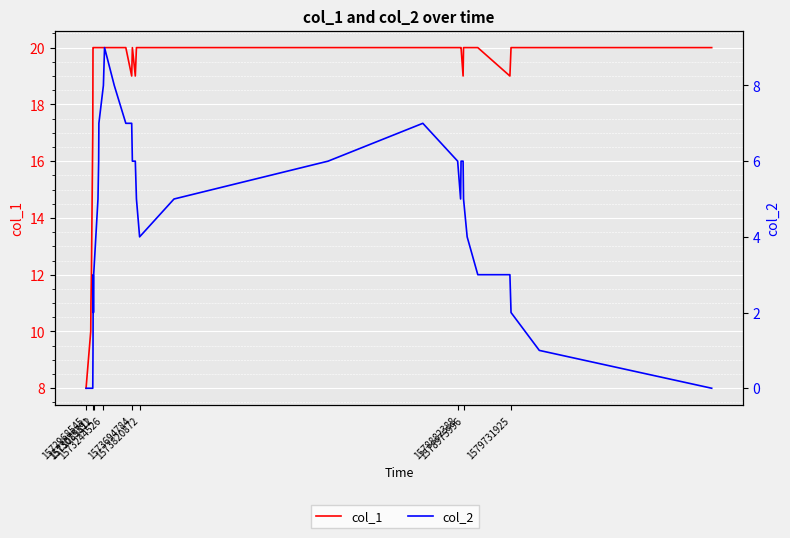

Which label corresponds to the largest value in the chart?

1573820872